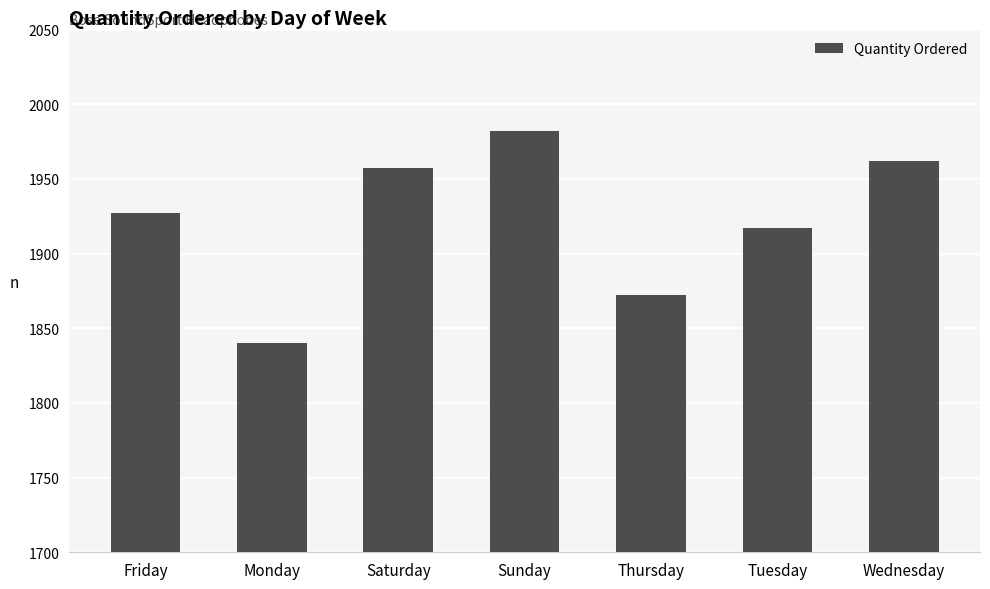

Rank the categories by value from lowest to highest.

Monday, Thursday, Tuesday, Friday, Saturday, Wednesday, Sunday